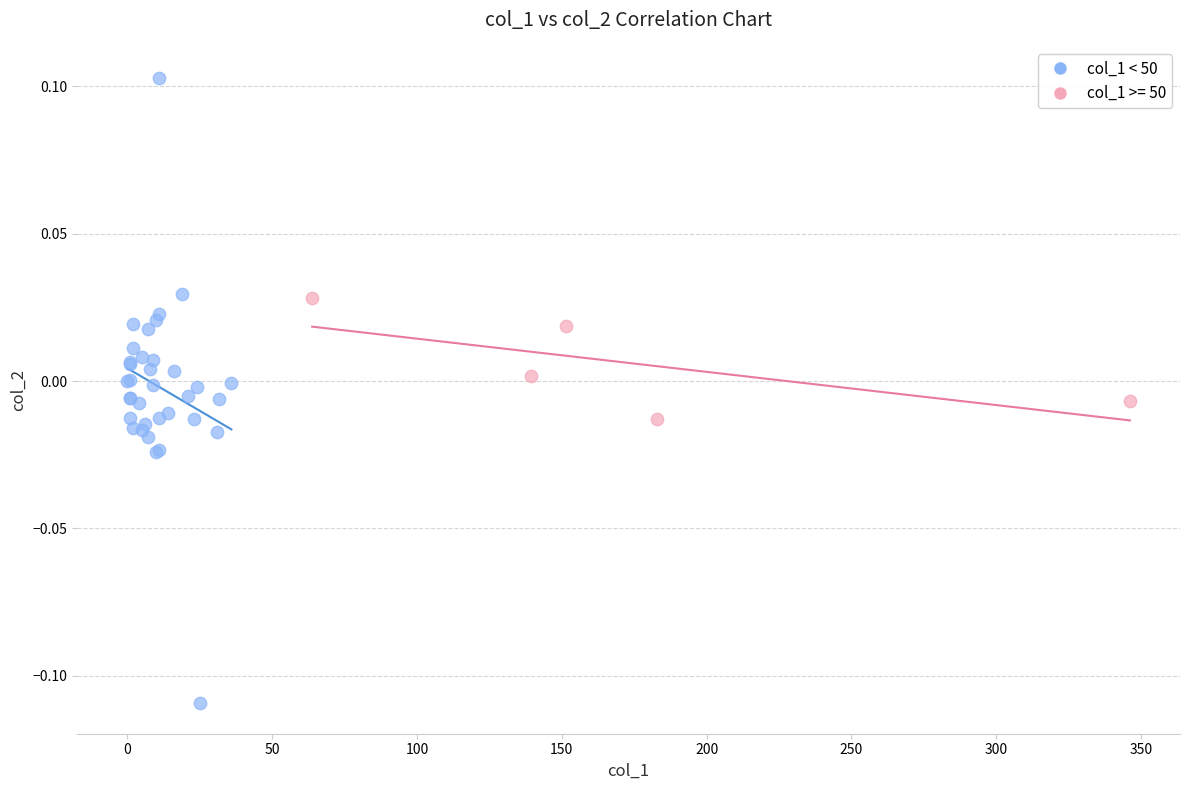

Which series has the largest Y range (max minus min)?

col_1 < 50